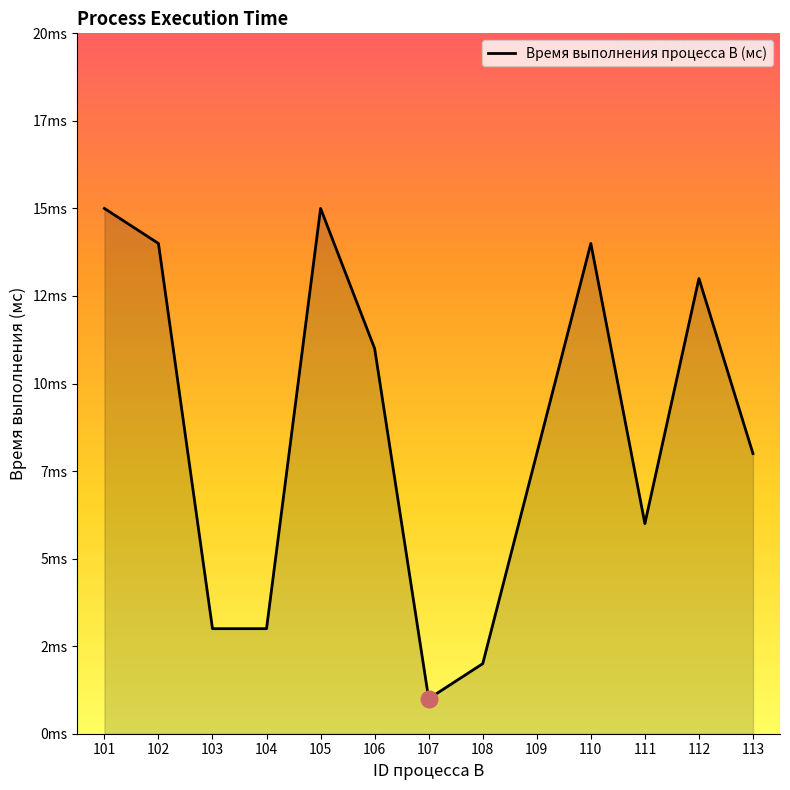

What is the ratio of the value at 110 to the value at 105?

0.9